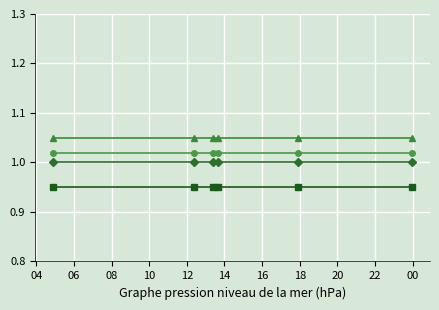

Count the number of categories in the chart.

6